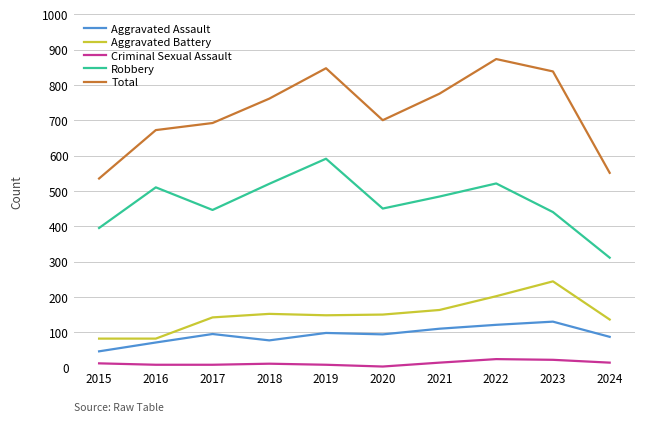

What is the average value of the Aggravated Assault series?

93